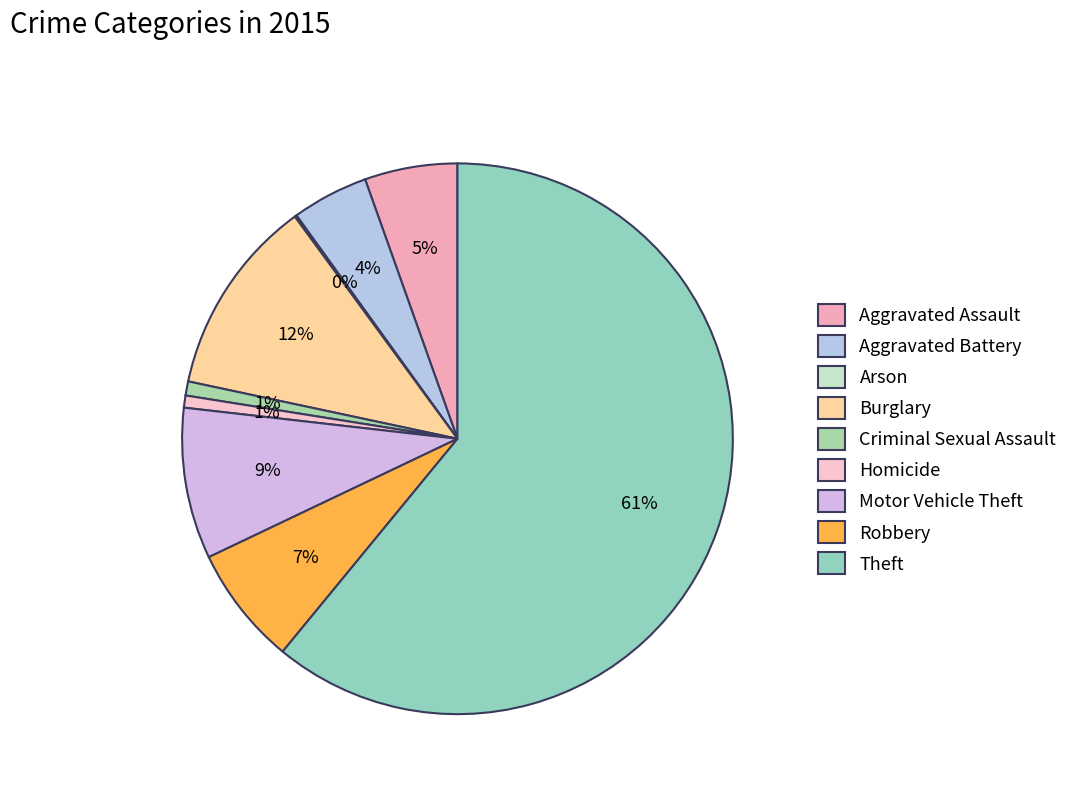

The Burglary slice represents 21% of the pie. True or false?

False